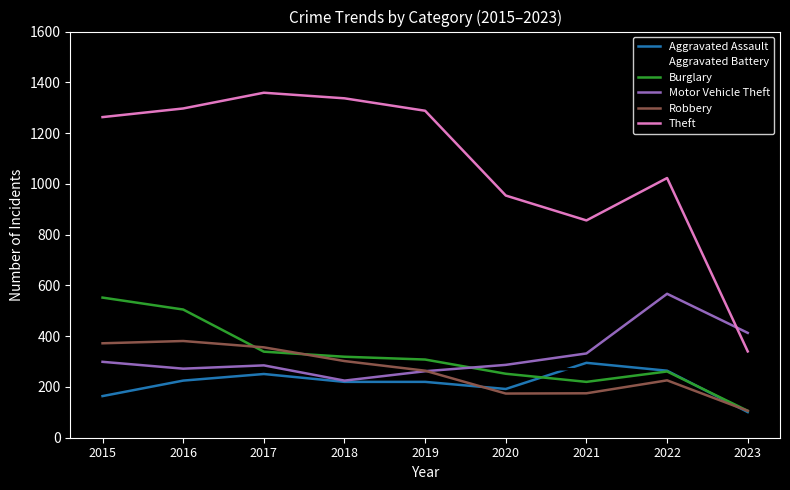

What is the difference between the maximum and minimum values in the Theft series?

1019